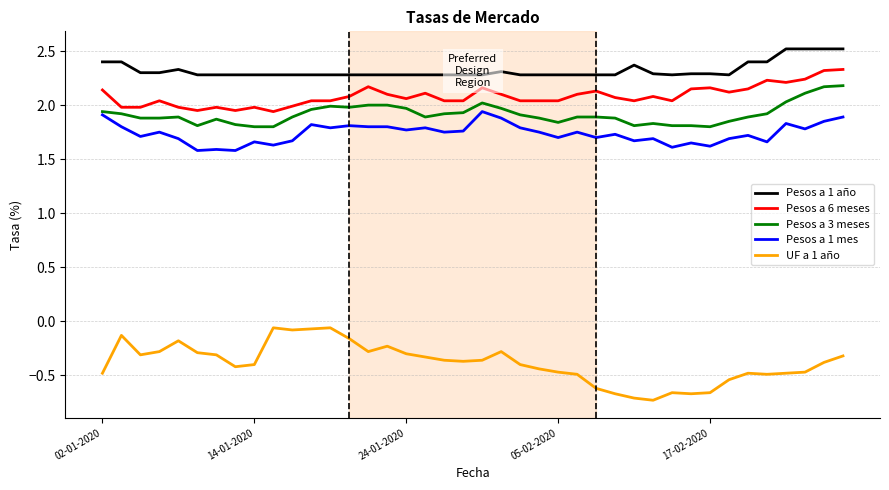

Rank the series by their maximum value, from lowest to highest.

UF a 1 año, Pesos a 1 mes, Pesos a 3 meses, Pesos a 6 meses, Pesos a 1 año